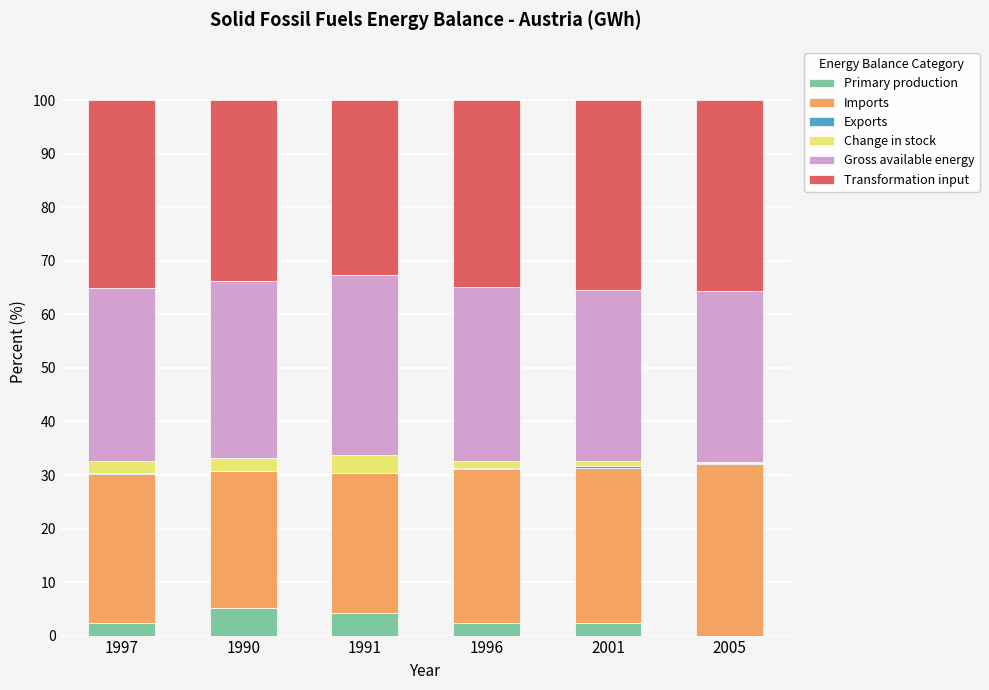

What is the maximum value for Primary production?

5.1